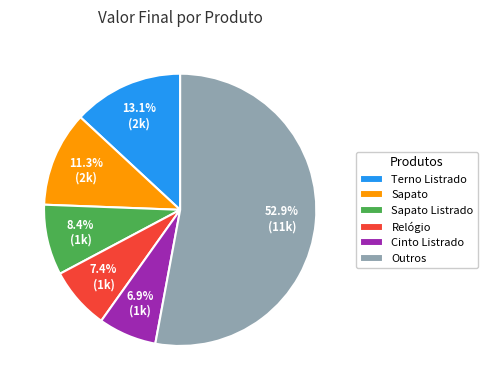

Which slice is the largest?

Outros